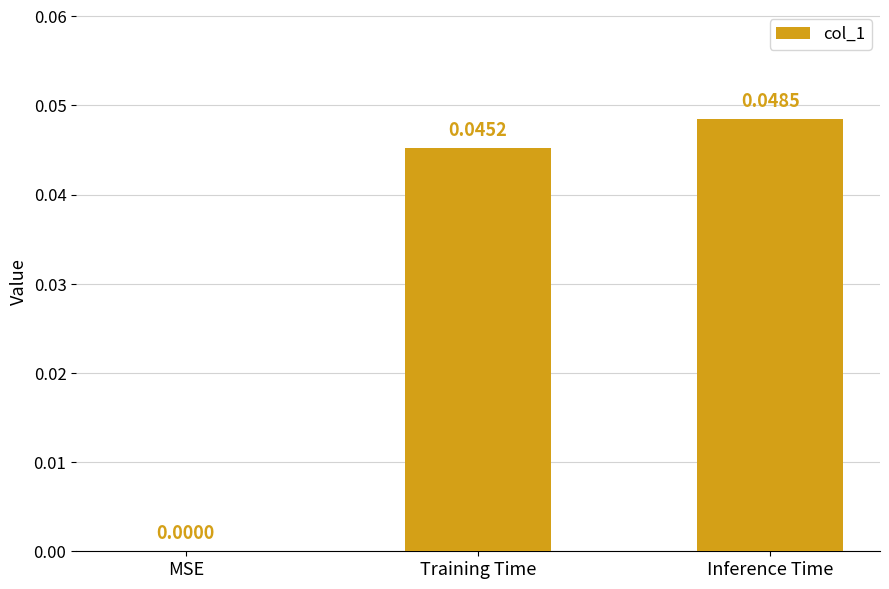

Where is the data nearest to the value 0?

MSE